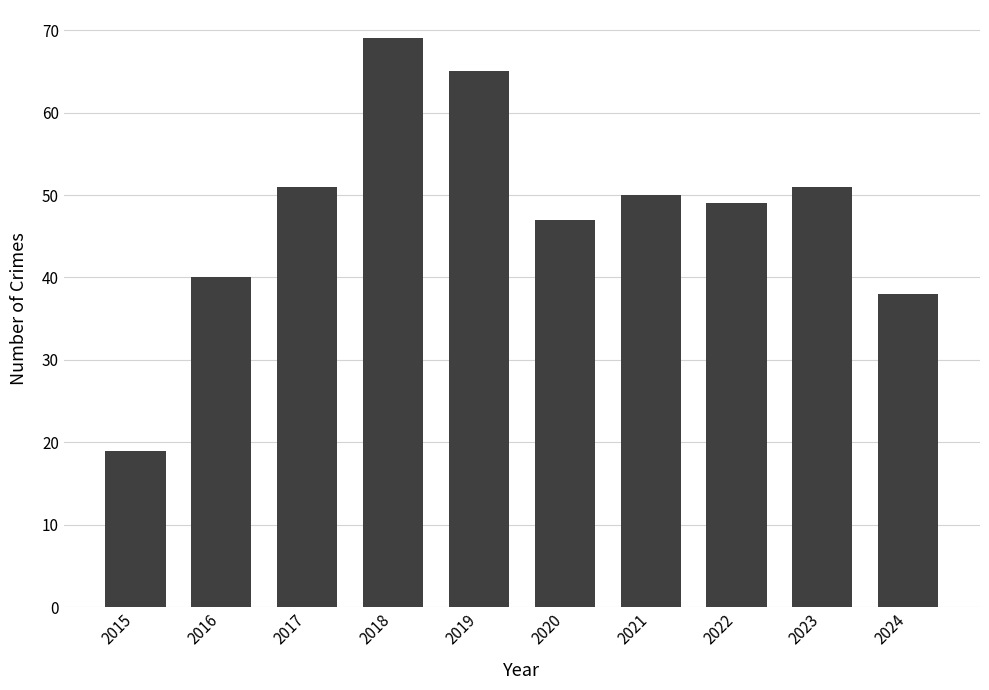

What is the smallest value displayed?

19